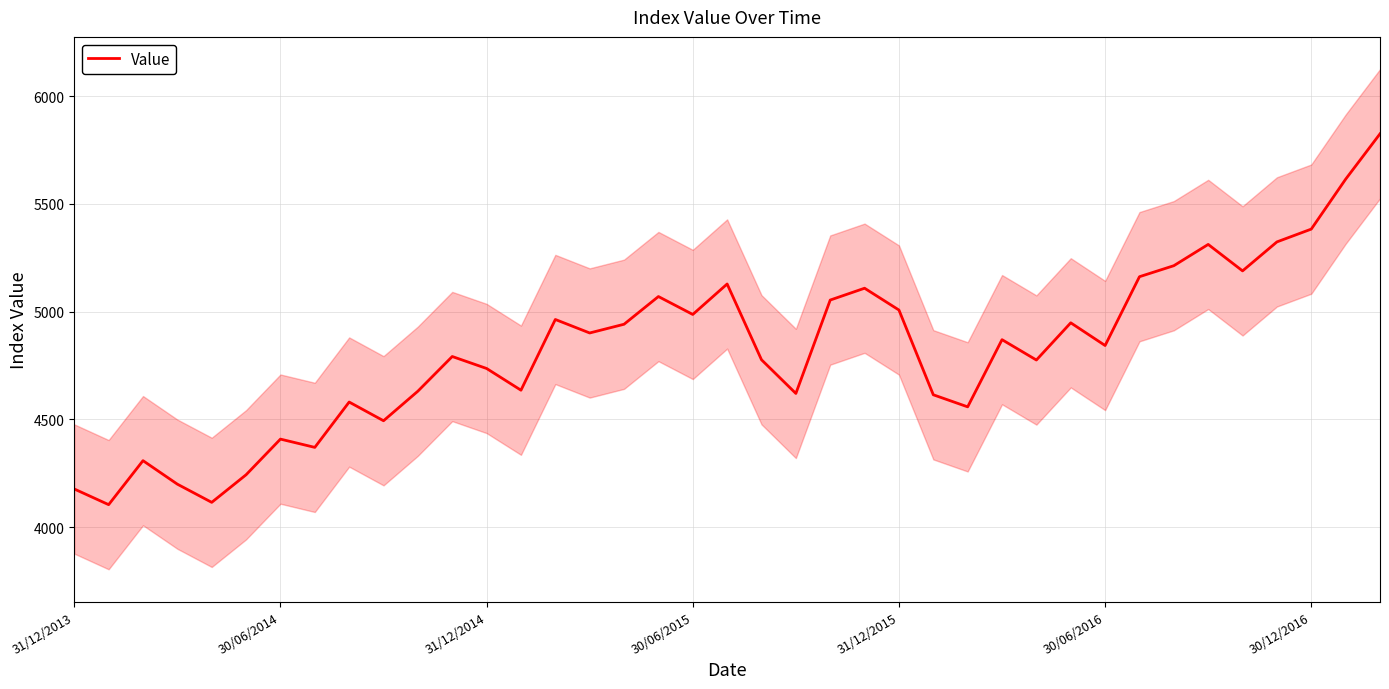

The chart shows a value of 8545.1 at 30/06/2015. True or false?

False